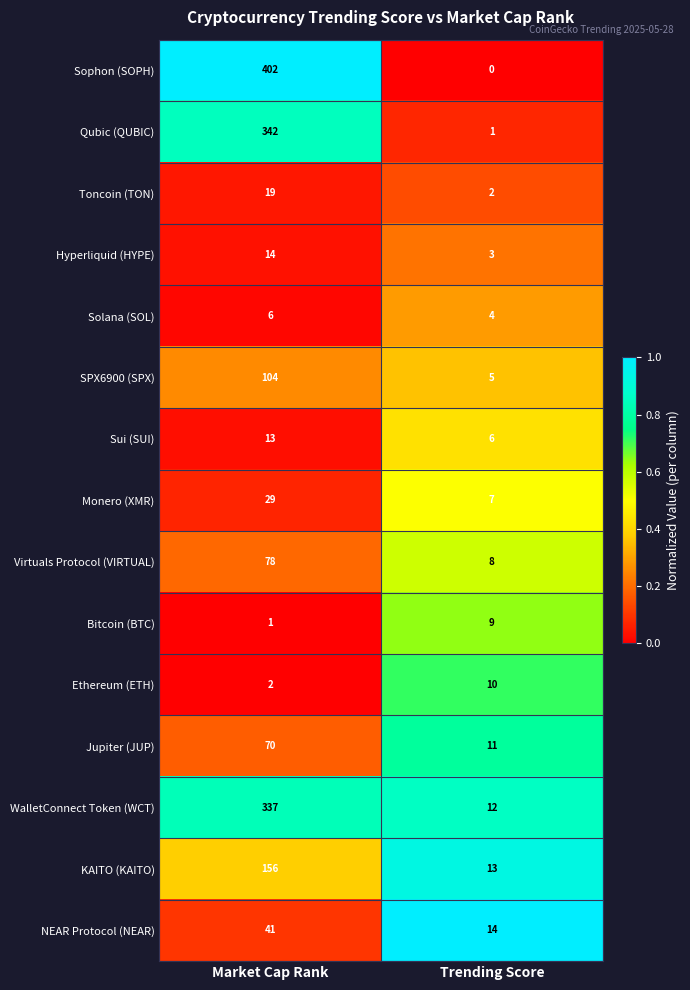

Which series has the widest spread of values?

Sophon (SOPH)